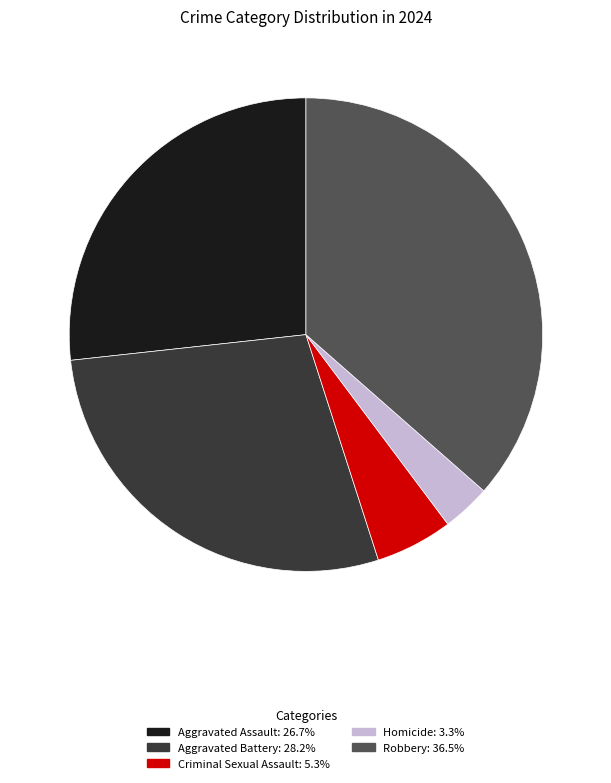

Rank the categories by value from lowest to highest.

Homicide, Criminal Sexual Assault, Aggravated Assault, Aggravated Battery, Robbery